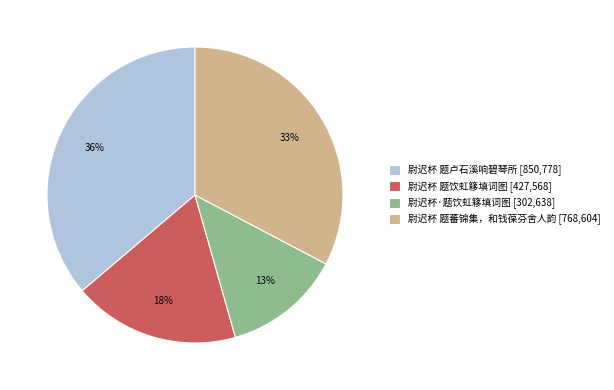

True or false: 尉迟杯 题蕃锦集，和钱葆芬舍人韵 accounts for 33% of the total.

True